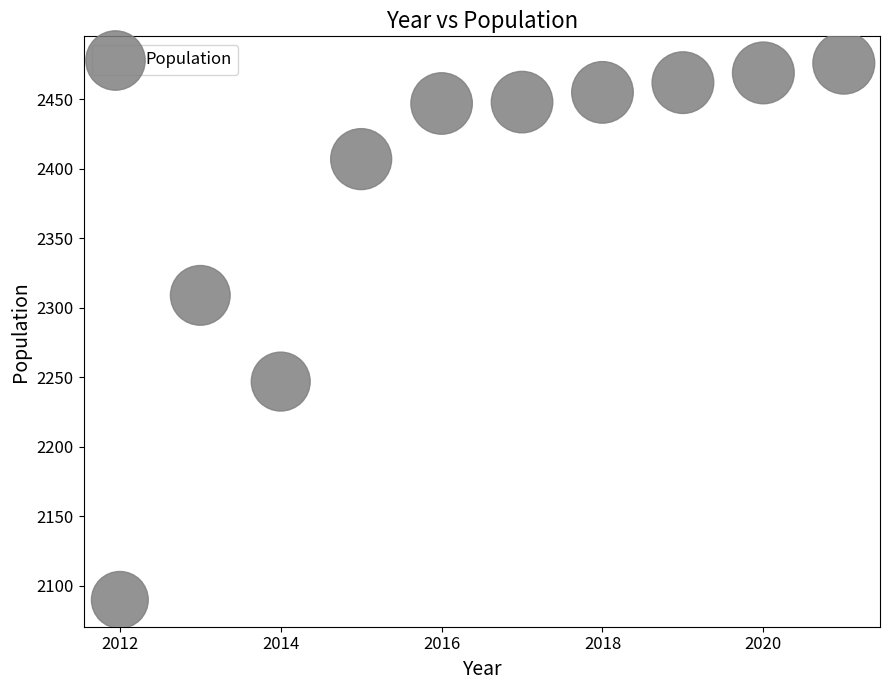

What Y value in the scatter plot is closest to 2283?

2309